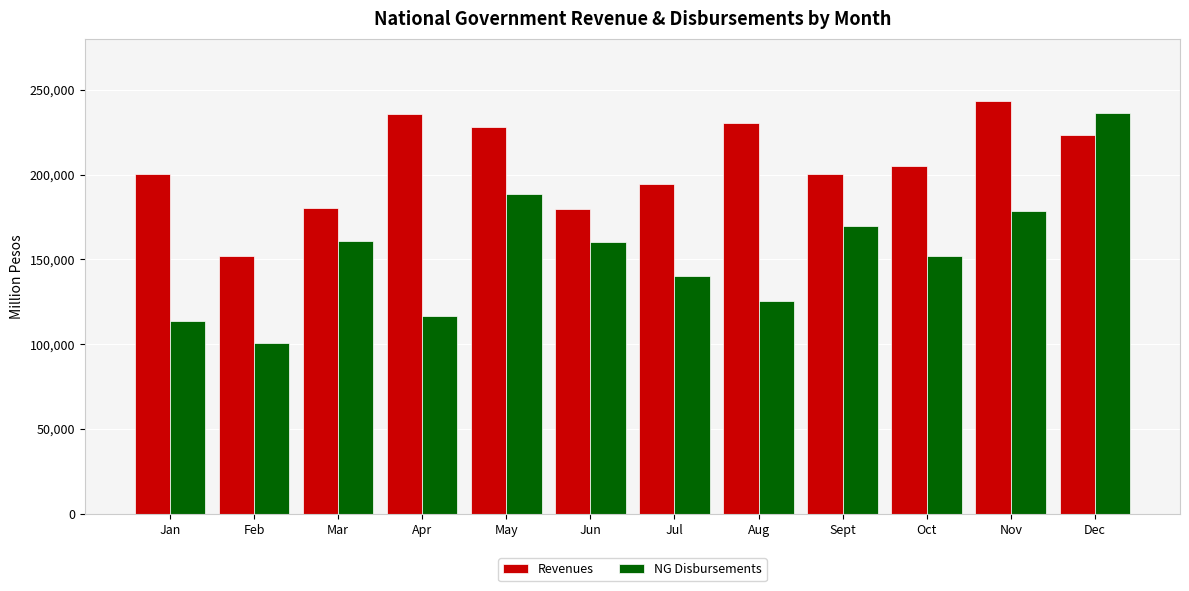

At which label does NG Disbursements first exceed 160252?

Mar